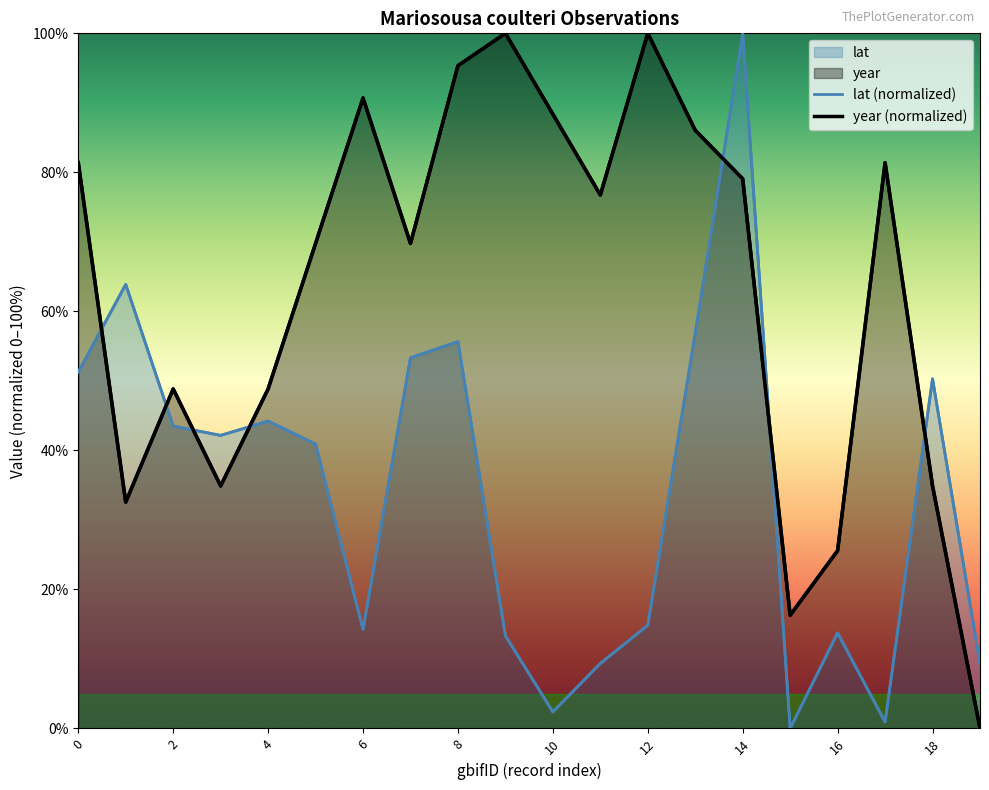

List the series in order of their overall mean, highest first.

year (normalized), lat (normalized)